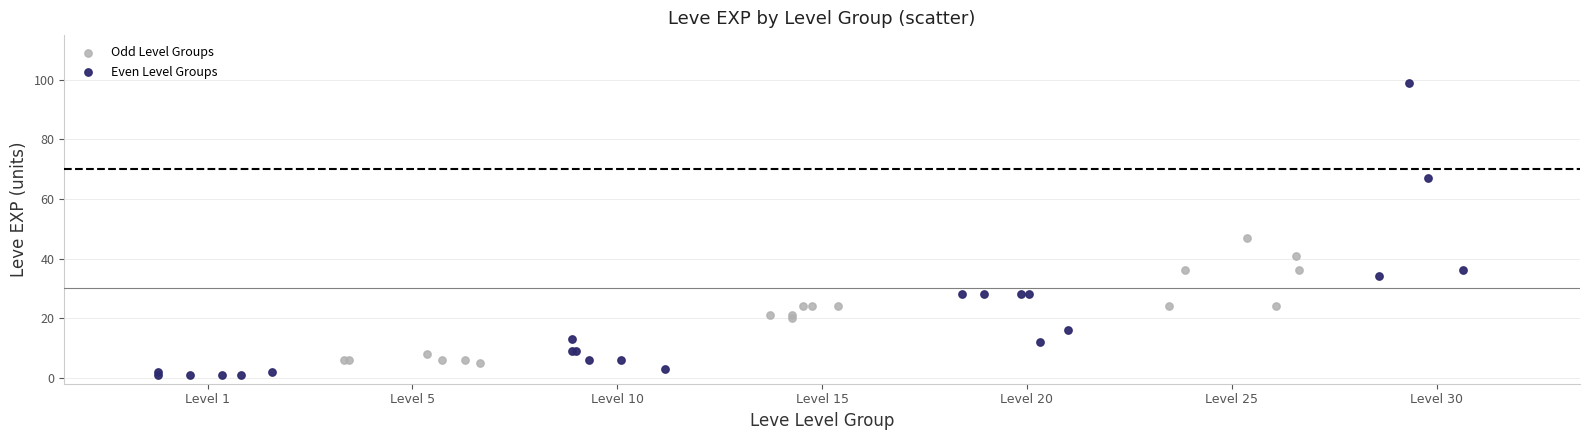

Which series has the largest Y range (max minus min)?

Even Level Groups